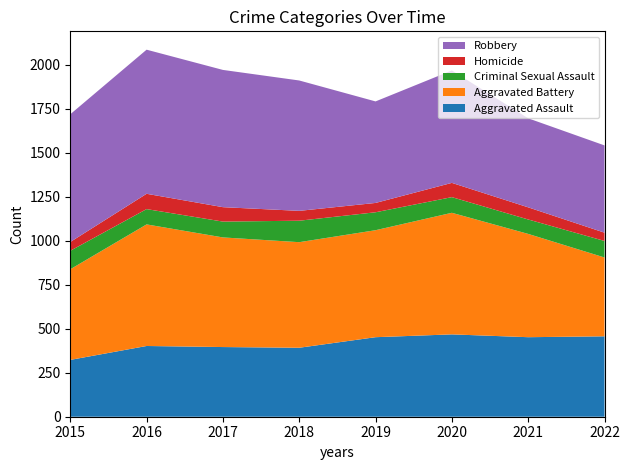

Reading left to right, what are all the values shown in this chart?

Aggravated Assault: 2015=323	2016=402	2017=396	2018=392	2019=452	2020=468	2021=452	2022=457
Aggravated Battery: 2015=515	2016=691	2017=623	2018=600	2019=608	2020=691	2021=587	2022=448
Criminal Sexual Assault: 2015=105	2016=87	2017=90	2018=122	2019=102	2020=89	2021=82	2022=94
Homicide: 2015=50	2016=87	2017=82	2018=56	2019=53	2020=81	2021=69	2022=47
Robbery: 2015=726	2016=819	2017=780	2018=741	2019=577	2020=639	2021=506	2022=496